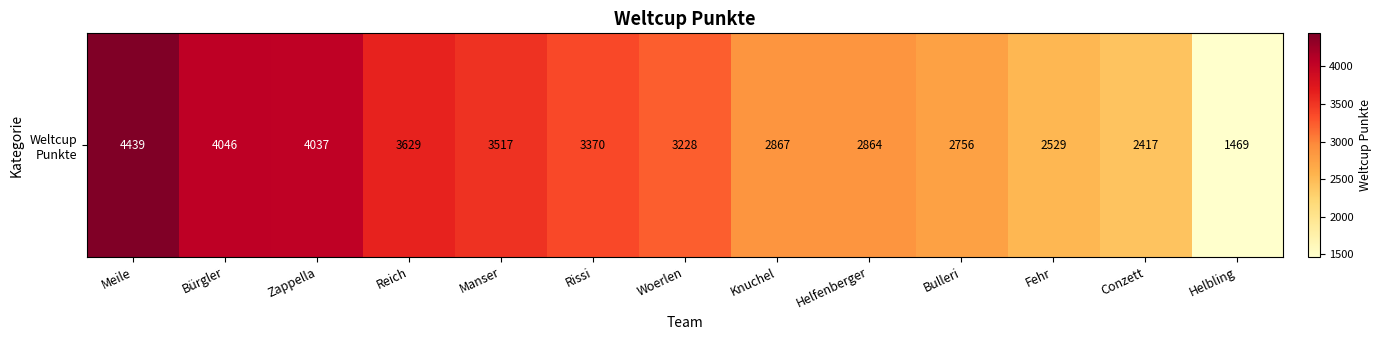

Reading left to right, extract all data points from this chart.

4439	4046	4037	3629	3517	3370	3228	2867	2864	2756	2529	2417	1469